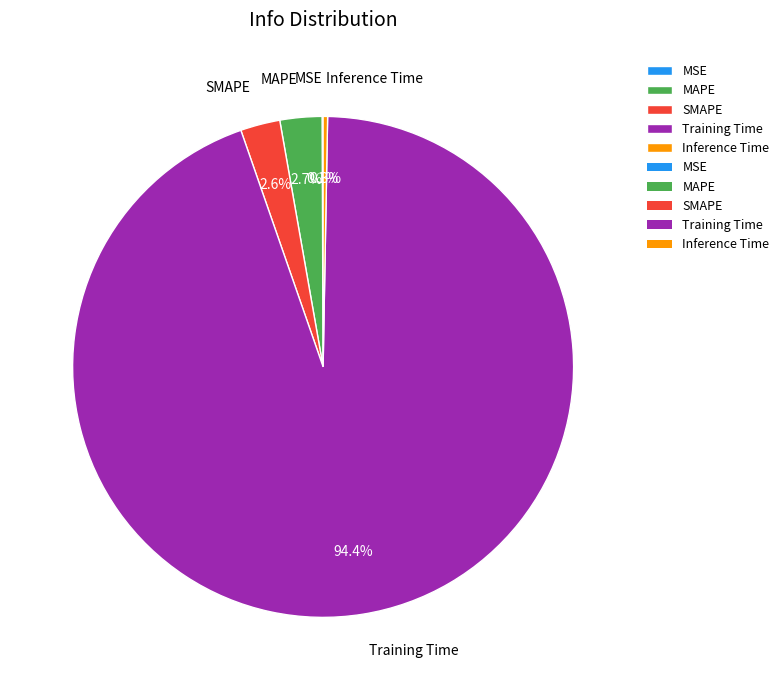

Does any single category account for the majority?

Yes